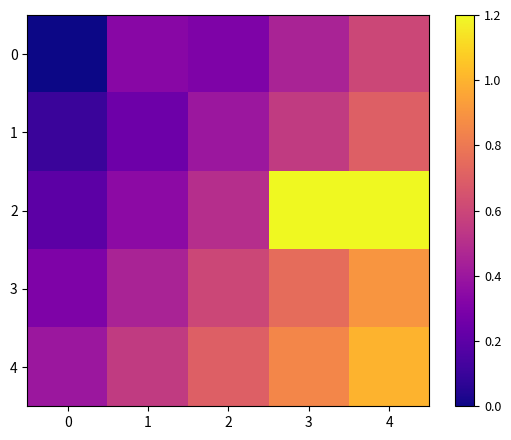

At which category is the sum across all series the highest?

4